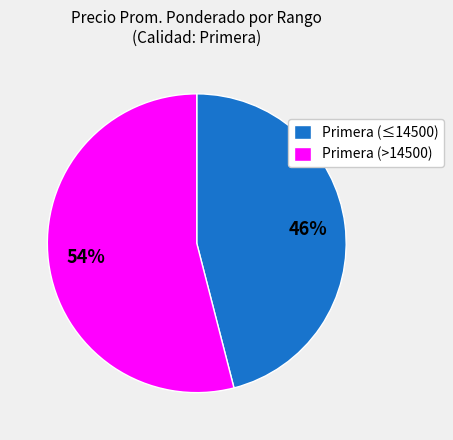

What is the smallest slice in the pie chart?

Primera (≤14500)